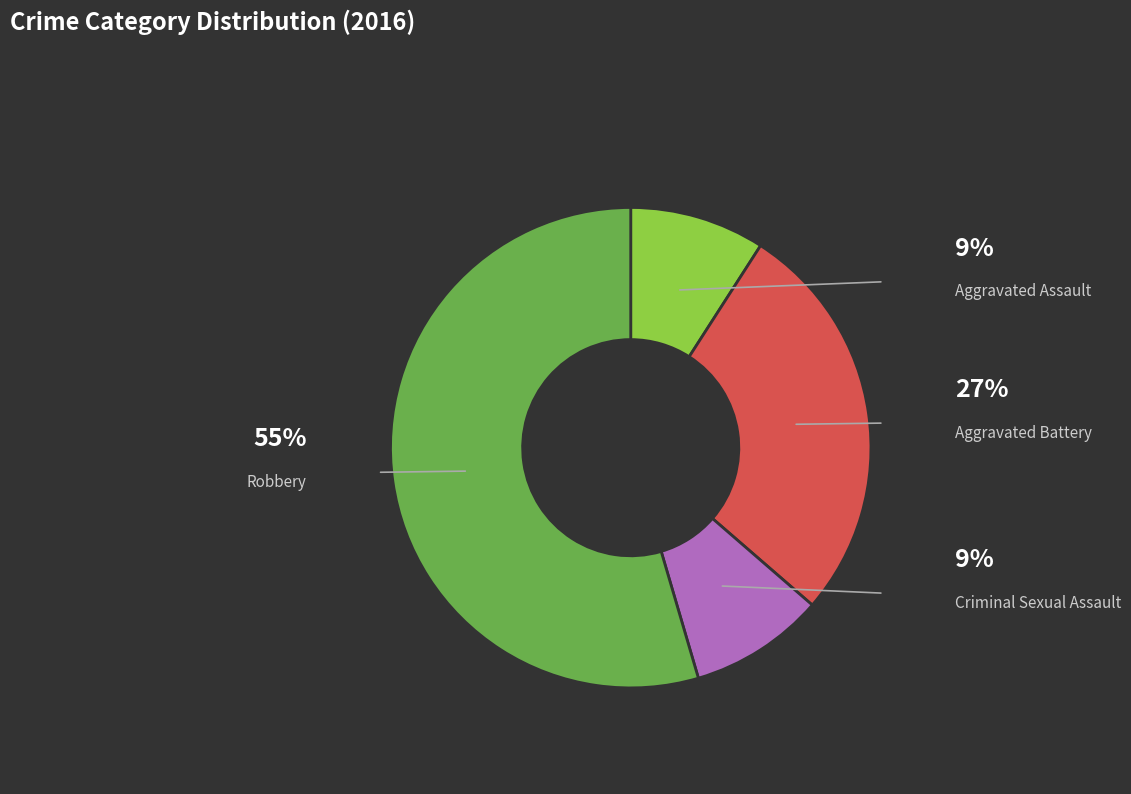

Is there a majority slice in this chart?

Yes